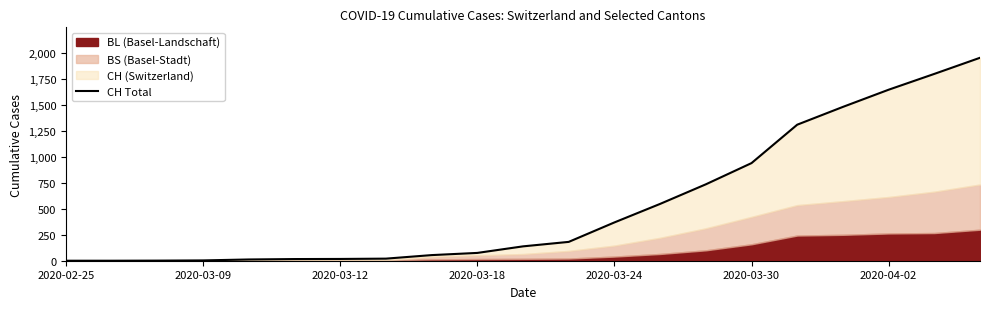

Reading left to right, list all the values displayed in this chart.

0	0	1	3	12	16	17	20	54	75	138	181	368	546	734	938	1307	1478	1643	1795	1950